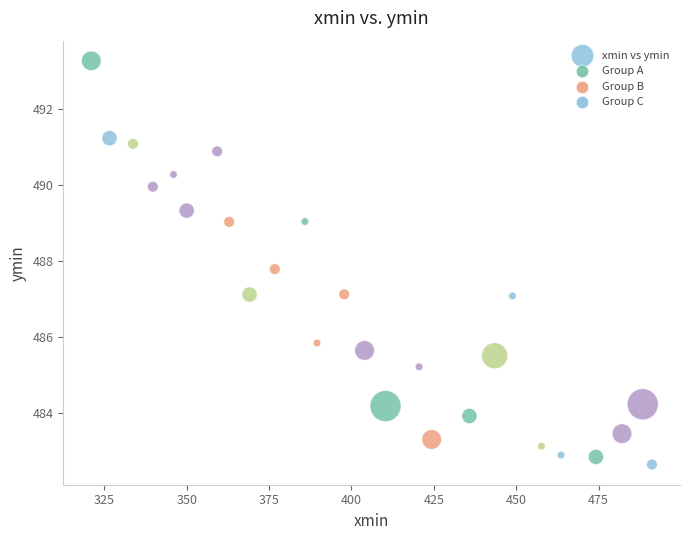

What is the range of Y values (max minus min)?

10.6